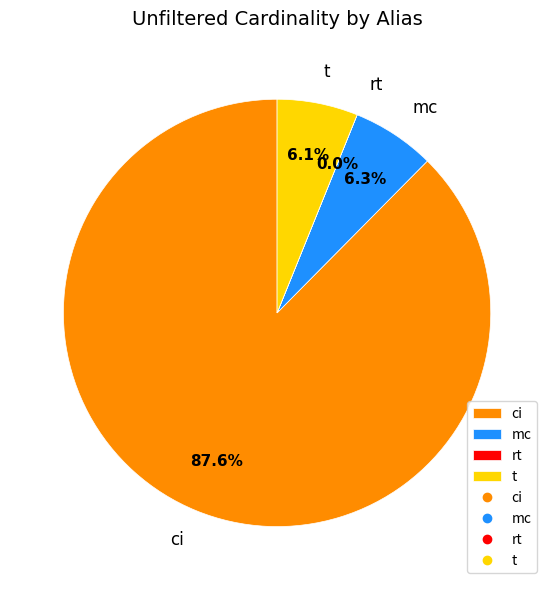

To the nearest percent, what is the difference between the largest and smallest slice percentages?

88%